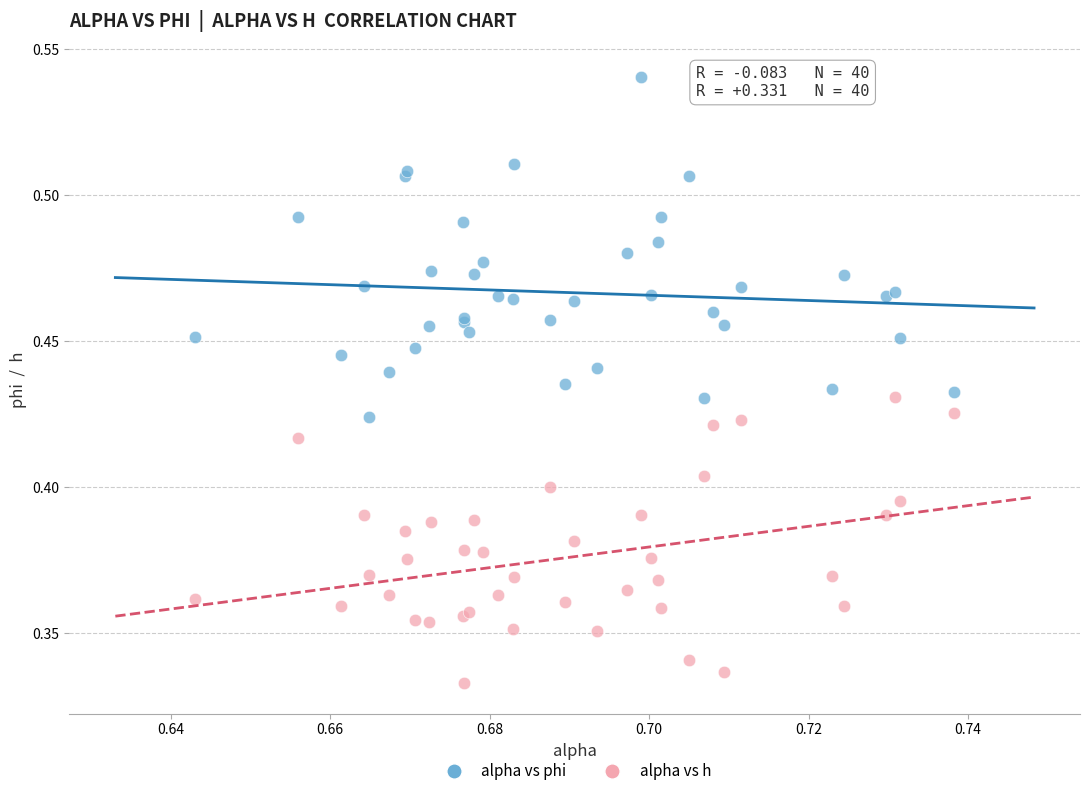

Which series reaches the minimum Y coordinate?

alpha vs h